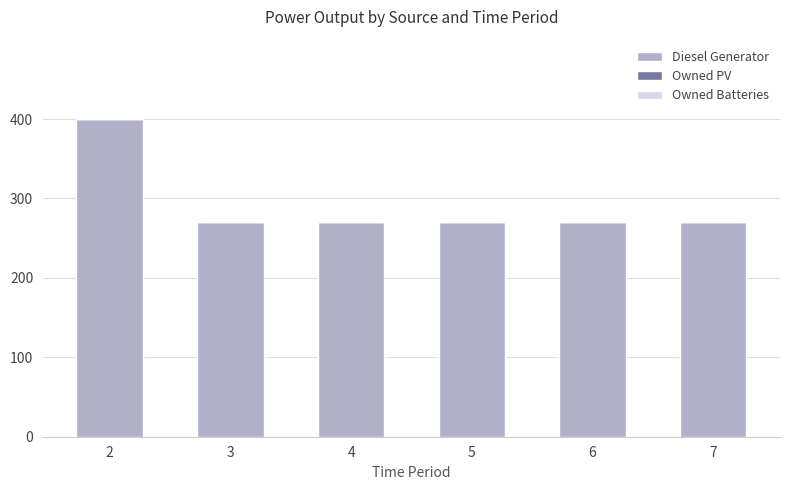

What is the greatest value displayed?

400